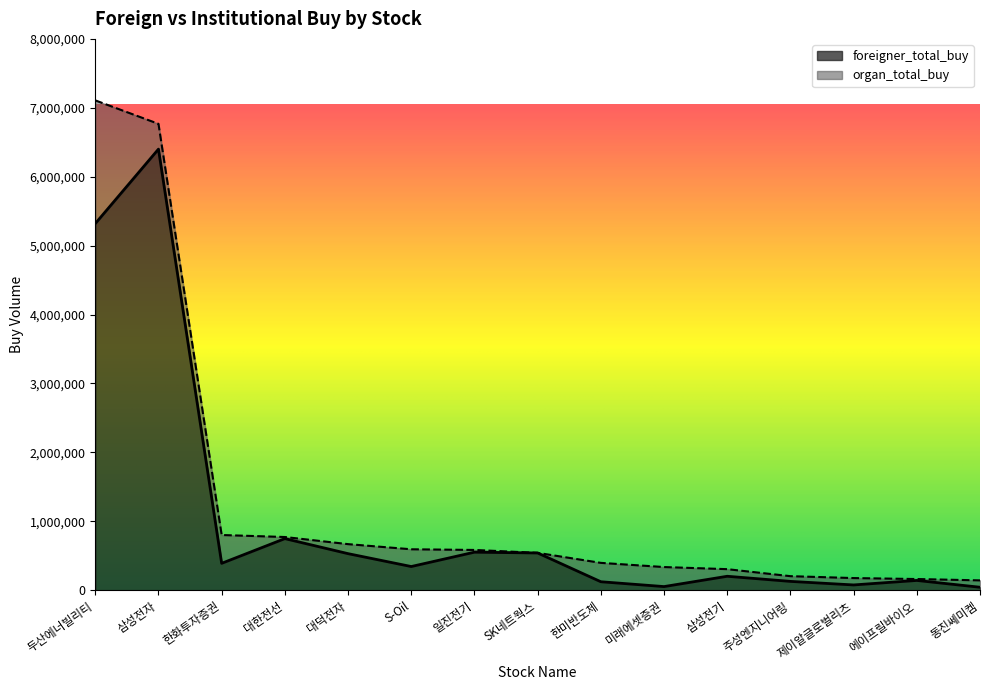

What is the approximate value at 동진쎄미켐, to the nearest 10?

42400